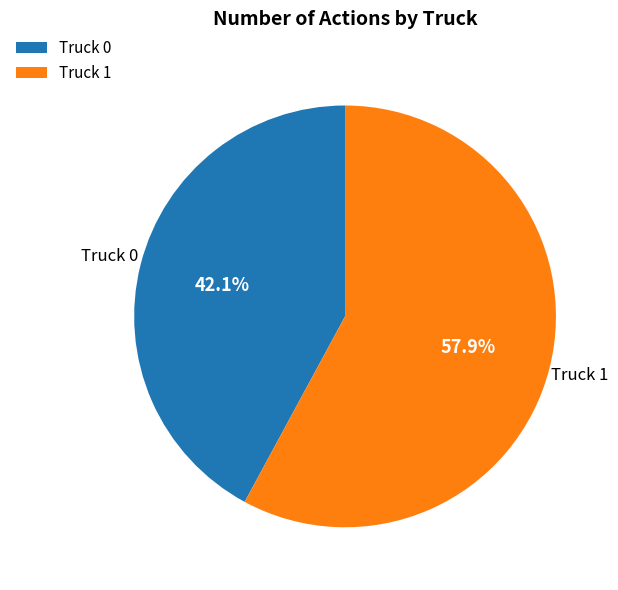

What is the majority slice?

Truck 1